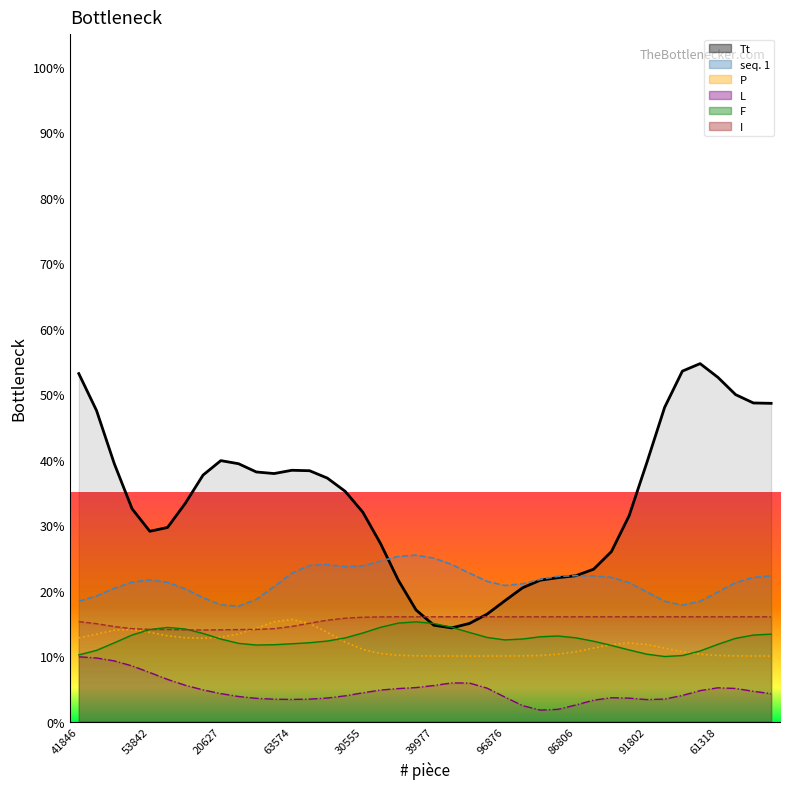

What is the difference between the highest and lowest values at 21?

18.1